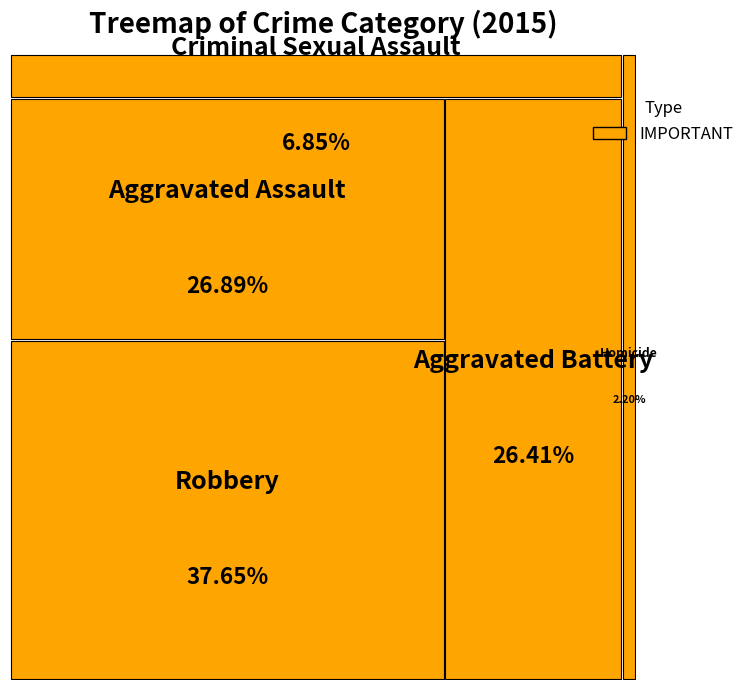

What is the ratio of the value at Robbery to the value at Aggravated Battery?

1.4